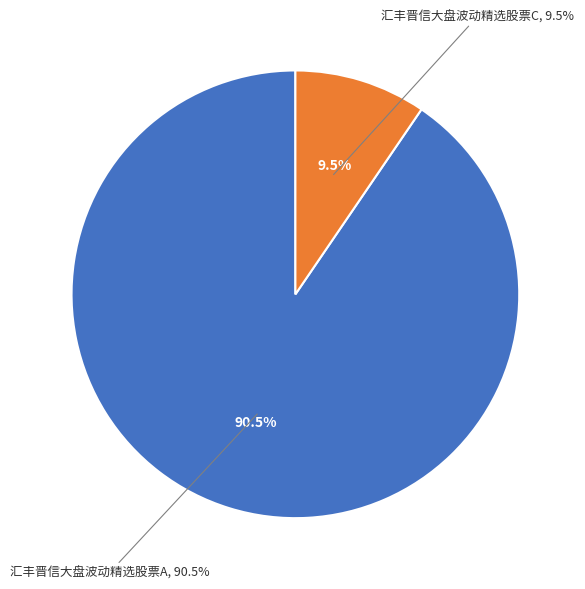

To the nearest percent, what percentage of the pie is 汇丰晋信大盘波动精选股票A?

90%